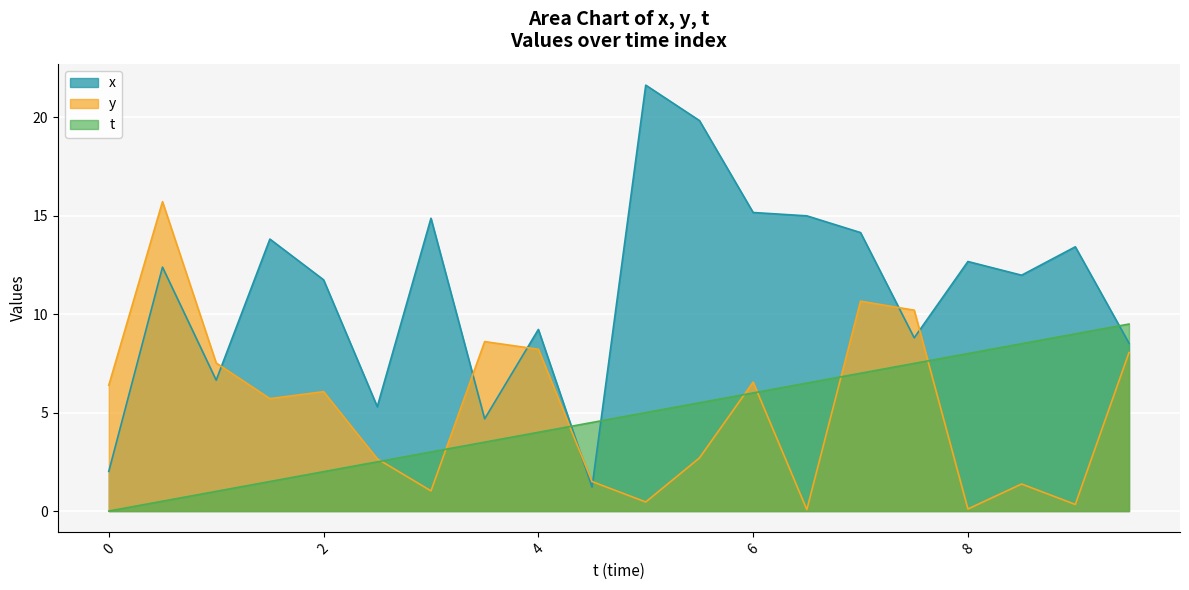

Does the chart display data point markers on the line(s)?

No